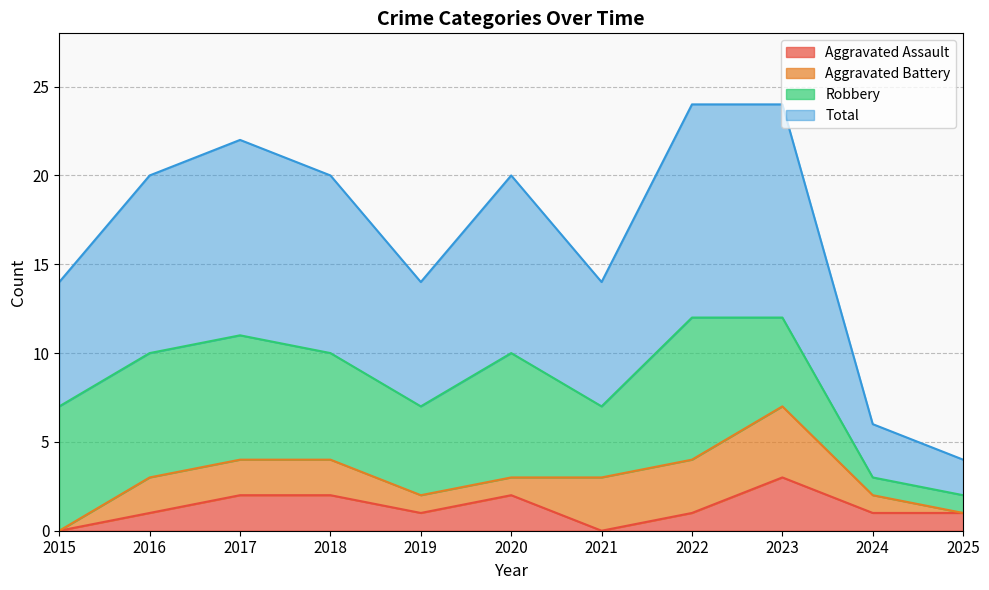

Is the value of Aggravated Assault at 2017 greater than the value of Total at 2017?

No